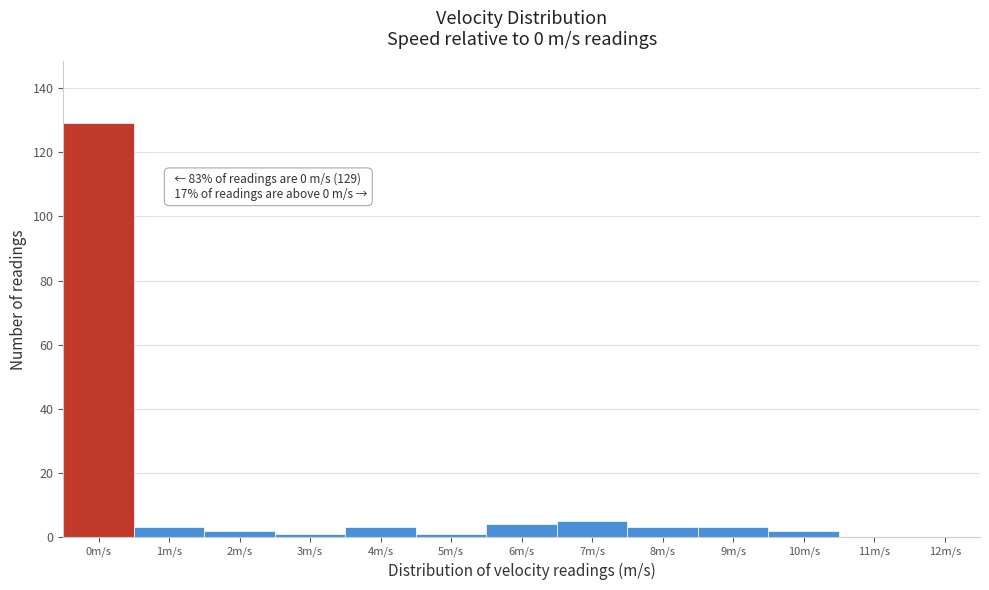

Reading right to left, extract all data points from this chart.

12m/s=0	11m/s=0	10m/s=2	9m/s=3	8m/s=3	7m/s=5	6m/s=4	5m/s=1	4m/s=3	3m/s=1	2m/s=2	1m/s=3	0m/s=129